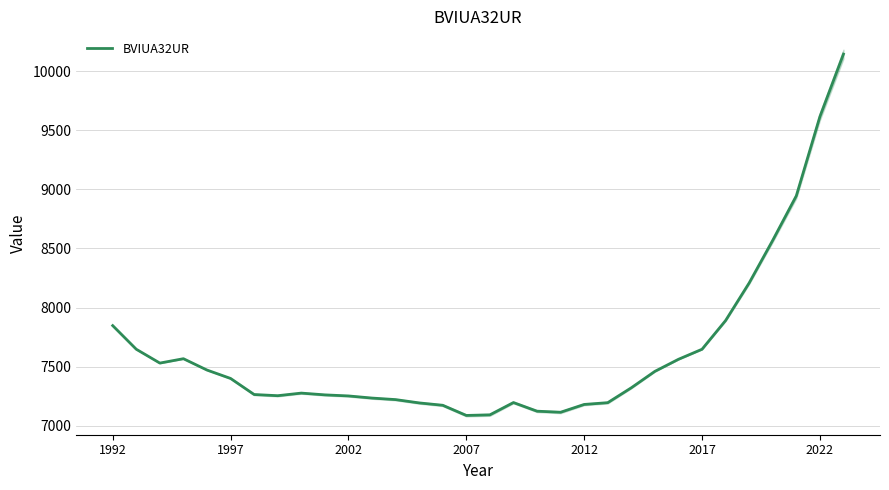

Reading right to left, extract all data points from this chart.

10144	9615	8945	8569	8208	7890	7647	7562	7460	7321	7195	7180	7114	7123	7196	7092	7087	7173	7193	7221	7234	7252	7261	7276	7254	7264	7400	7471	7567	7530	7647	7847